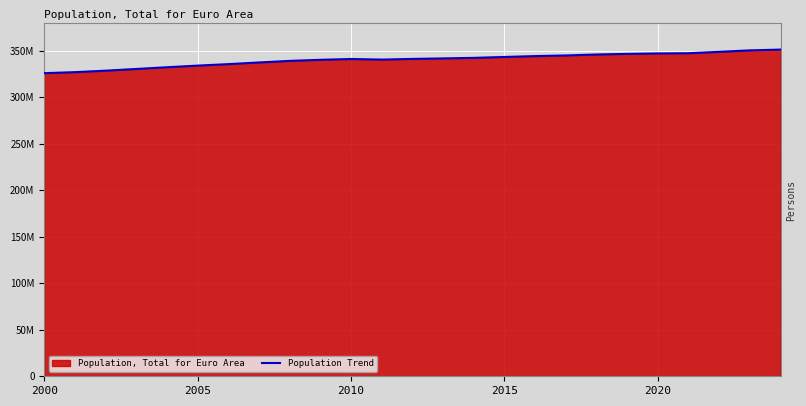

At which label is the value closest to 338457717?

8